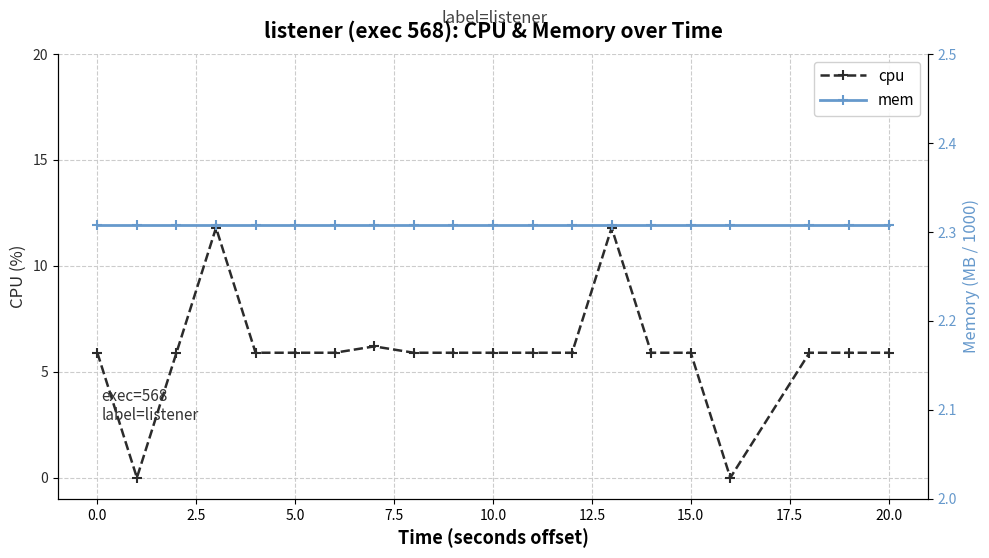

The value of cpu at 20.0 is 1.3. True or false?

False